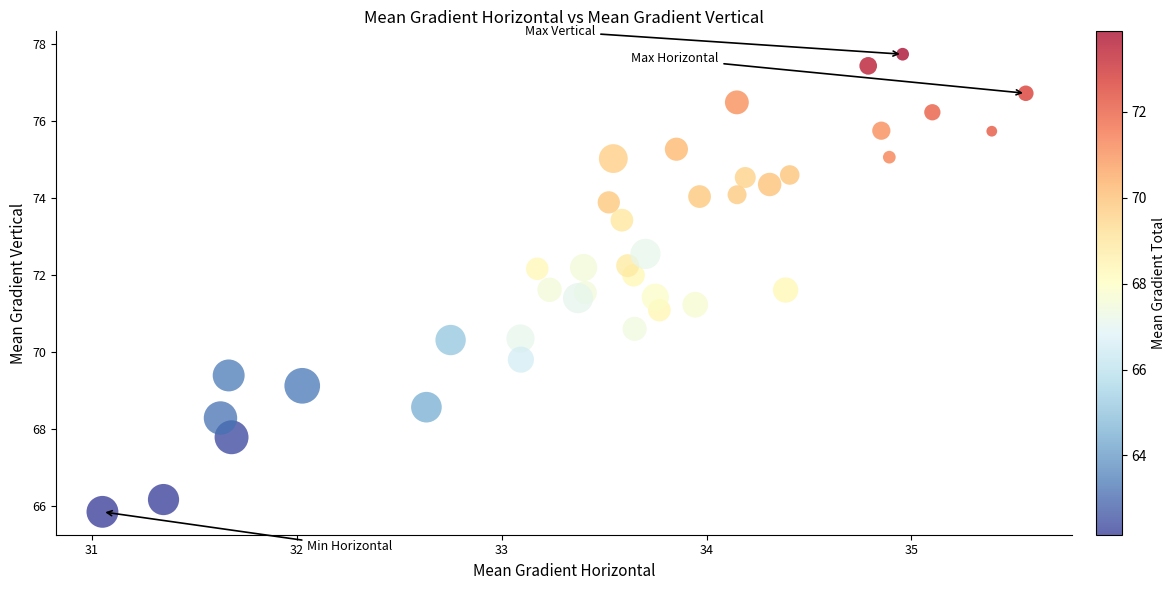

What is the range of X values (max minus min)?

4.5